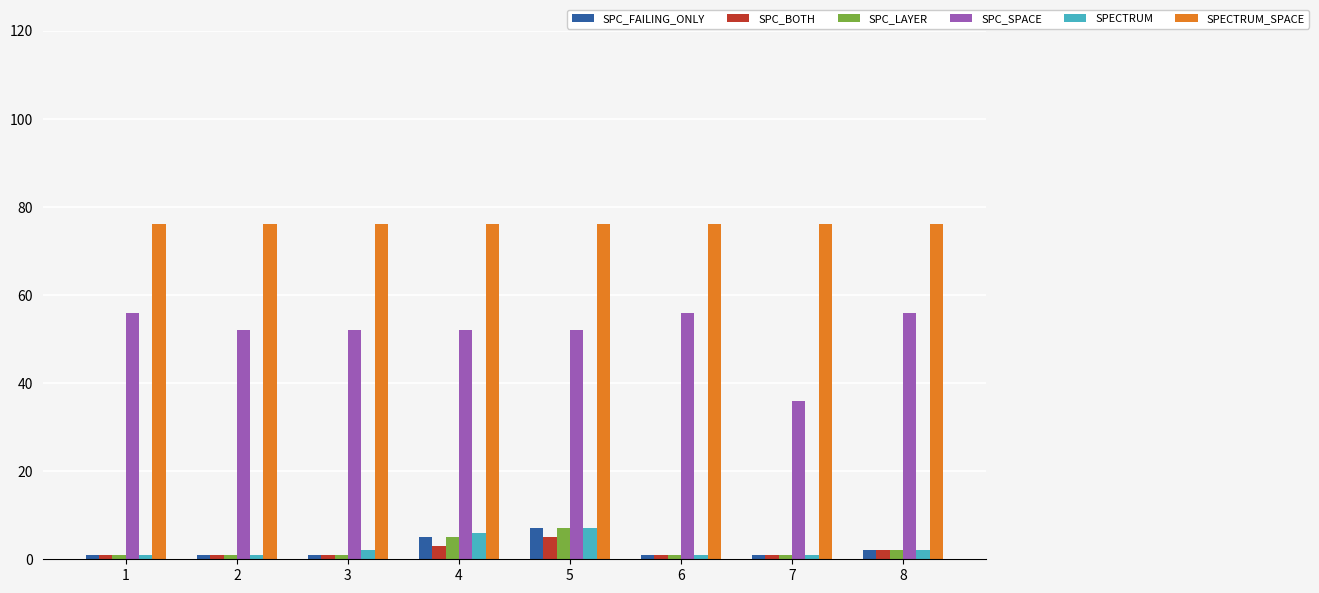

Which series has the widest spread of values?

SPC_SPACE